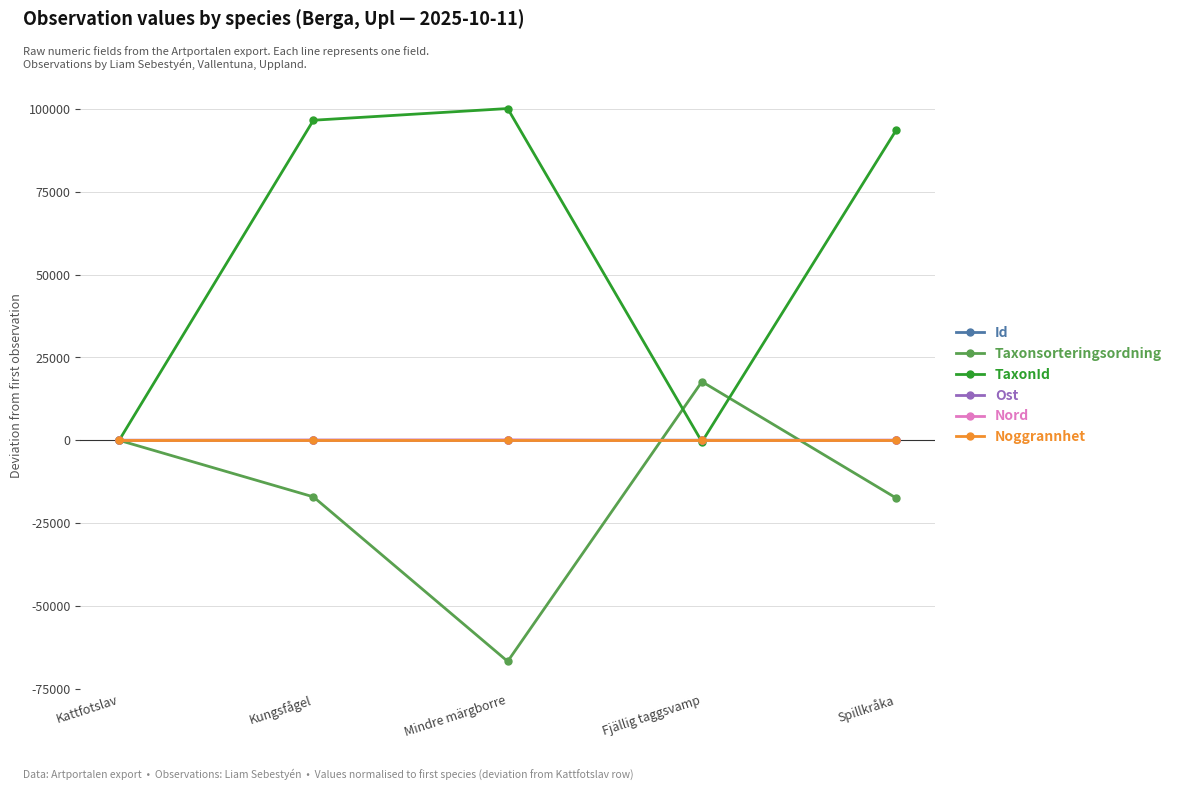

Which label corresponds to the smallest value in the chart?

Mindre märgborre